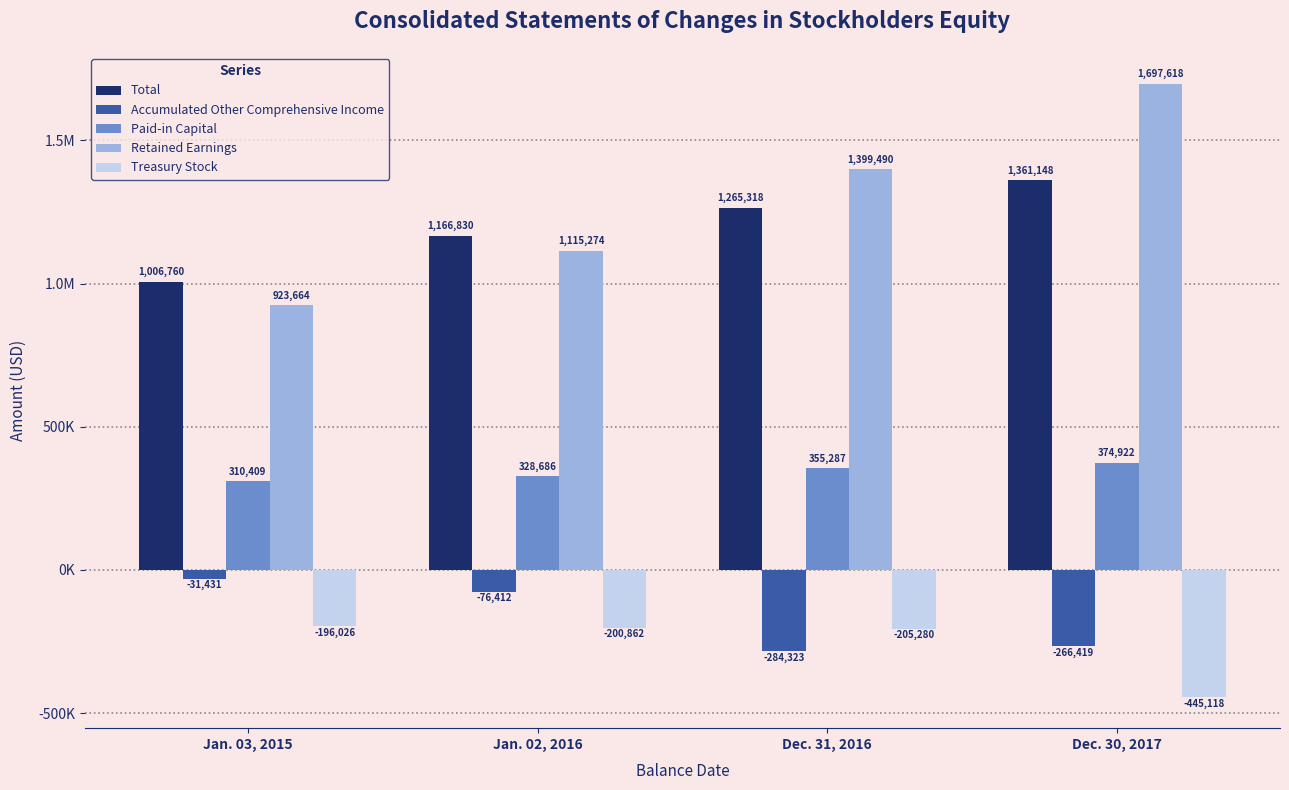

True or false: Paid-in Capital has a value of 68120 at Jan. 03, 2015.

False